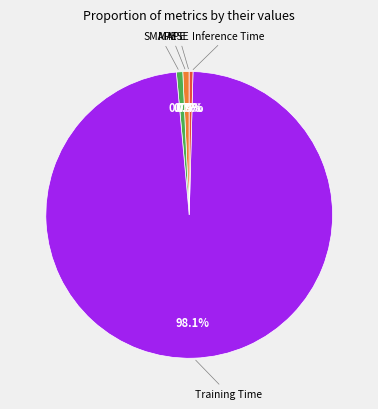

What is the largest slice in the pie chart?

Training Time